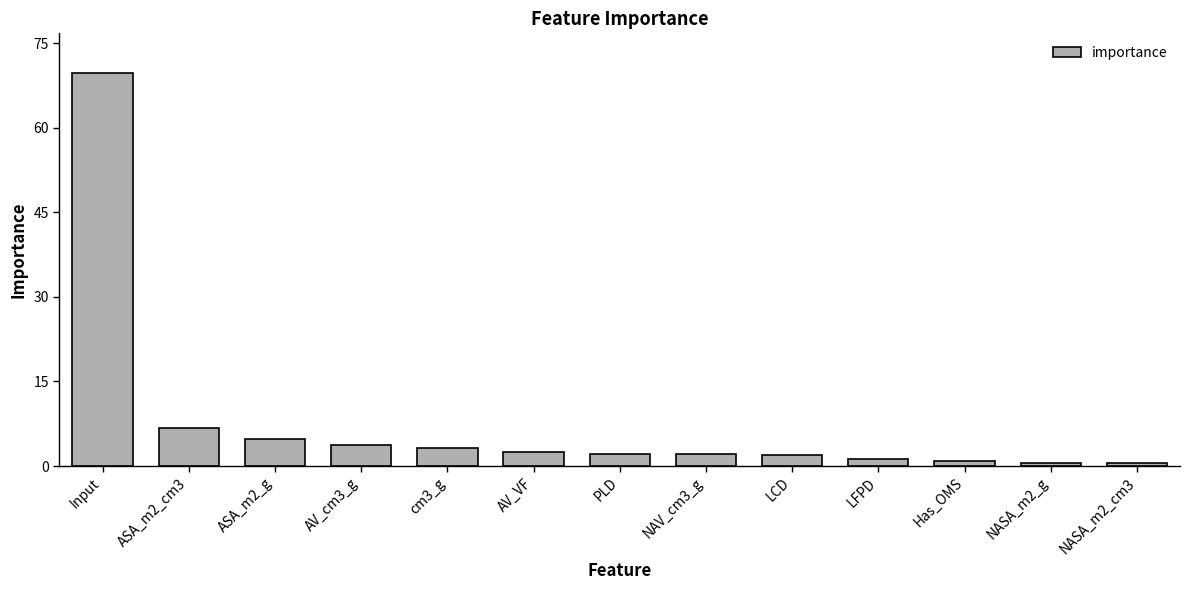

The value at ASA_m2_g is 1.0. True or false?

False